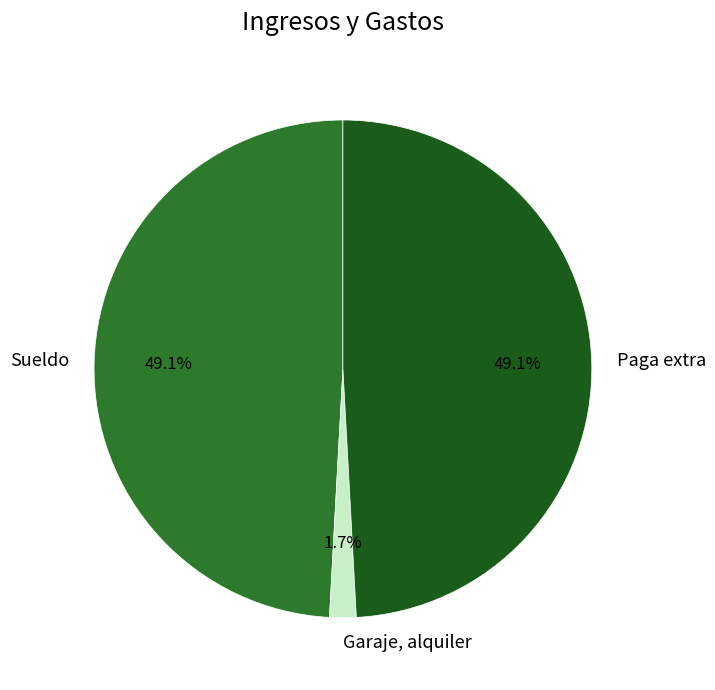

Count the number of slices in the pie.

3